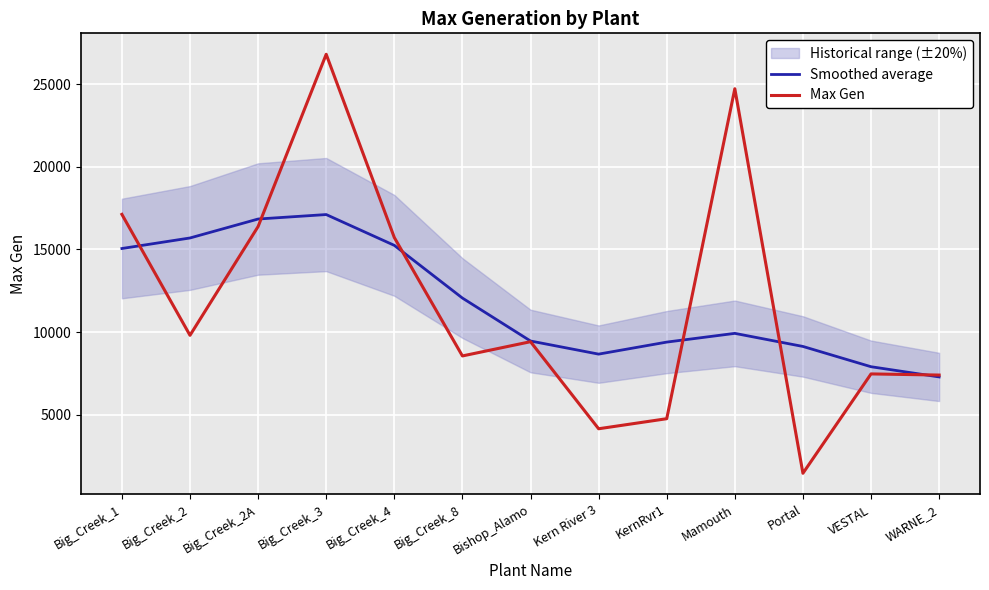

What is the spread (max minus min) of values at Big_Creek_8?

3500